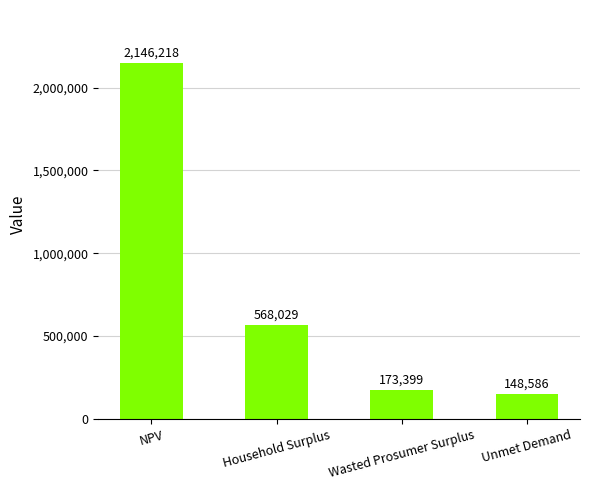

What position from the right is Wasted Prosumer Surplus?

2